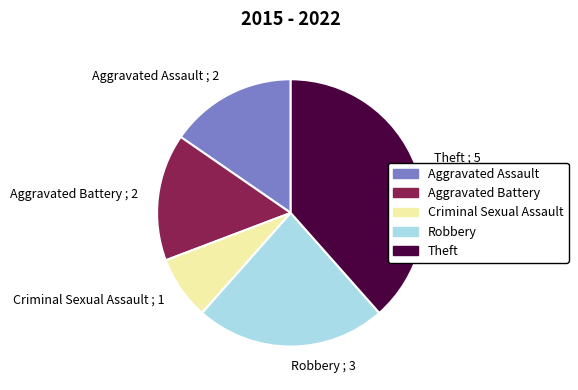

Between Robbery and Aggravated Battery, which is larger?

Robbery